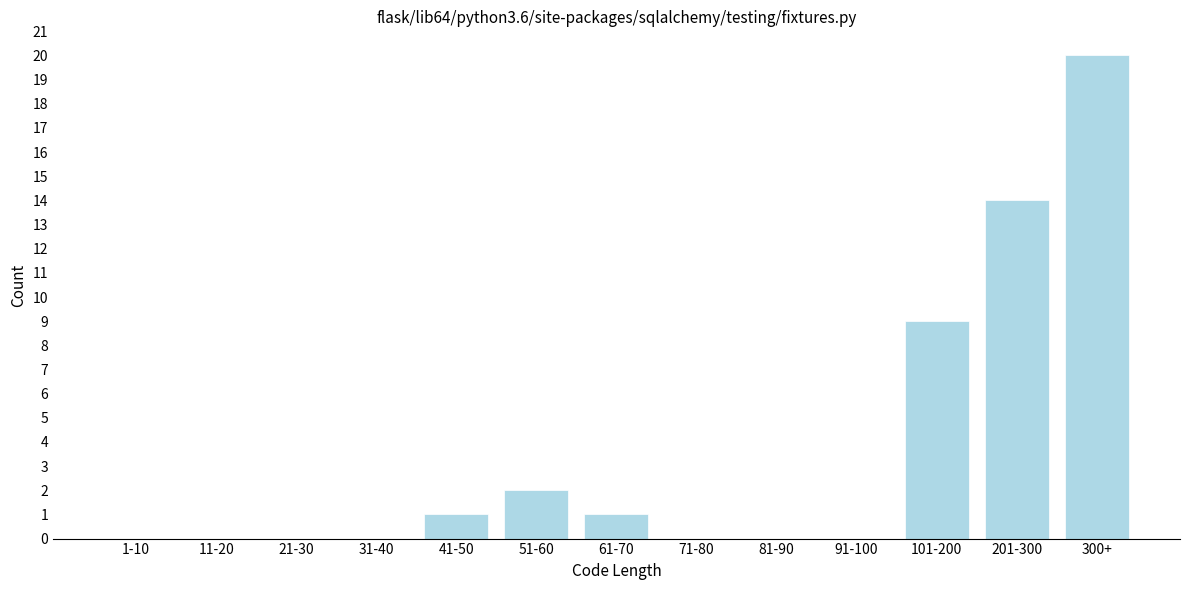

Reading left to right, list all the values displayed in this chart.

1-10=0	11-20=0	21-30=0	31-40=0	41-50=1	51-60=2	61-70=1	71-80=0	81-90=0	91-100=0	101-200=9	201-300=14	300+=20